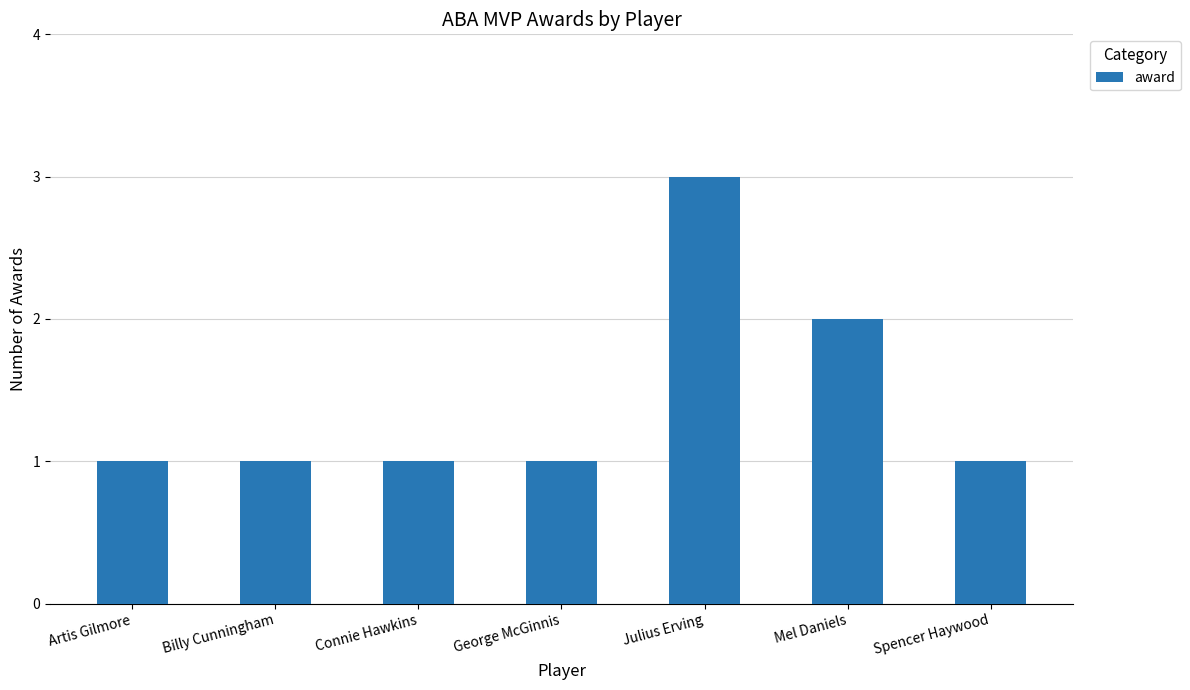

What is the value of the 7th bar from the left?

1